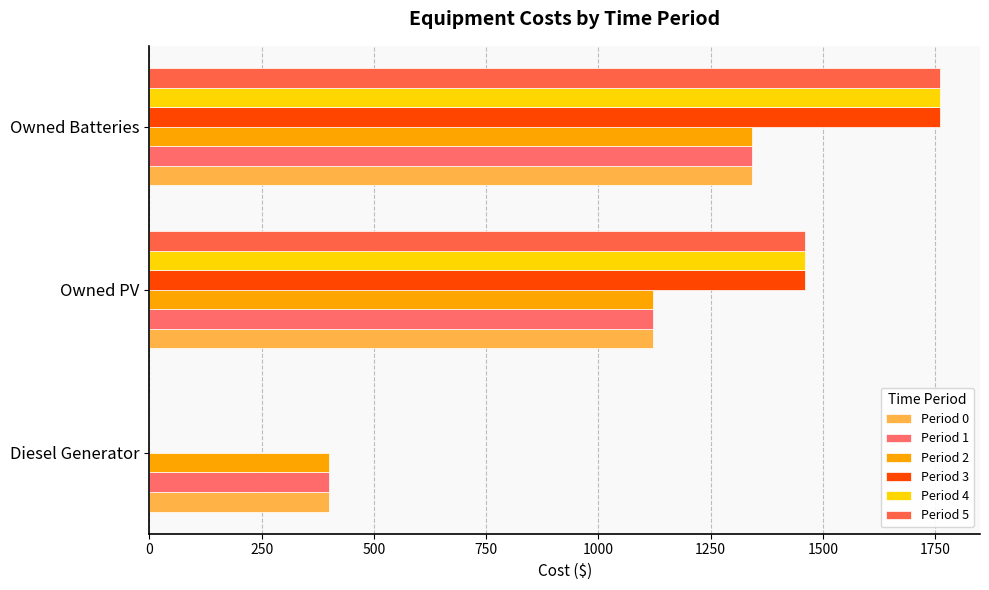

How many positive values does the Period 4 series have?

2